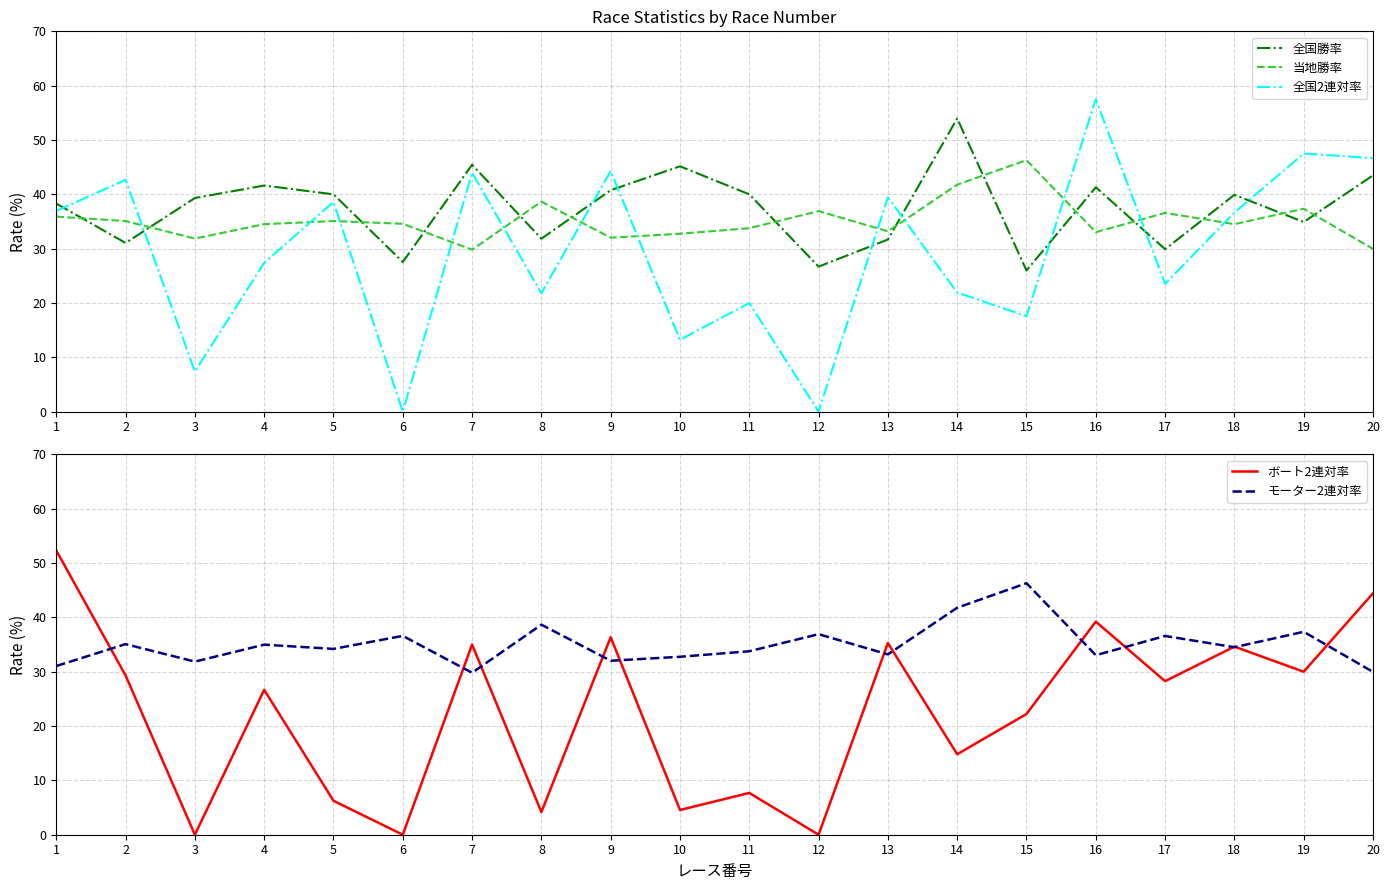

Which label corresponds to the smallest value in the chart?

6